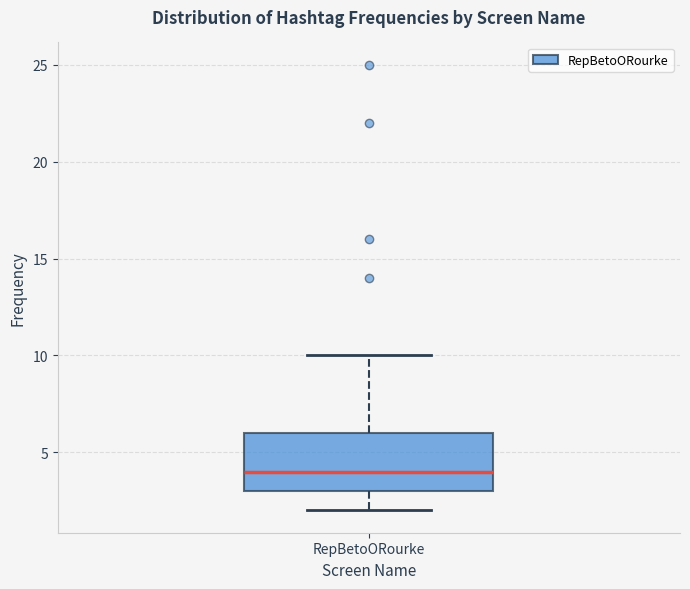

Read this box plot against the y-axis: the position of the median line, the range covered by the box, and the ends of both whiskers. The values are not printed on the chart, so give them approximately, as read against the axis.

median 4, box 3 to 6, whiskers 2 to 10